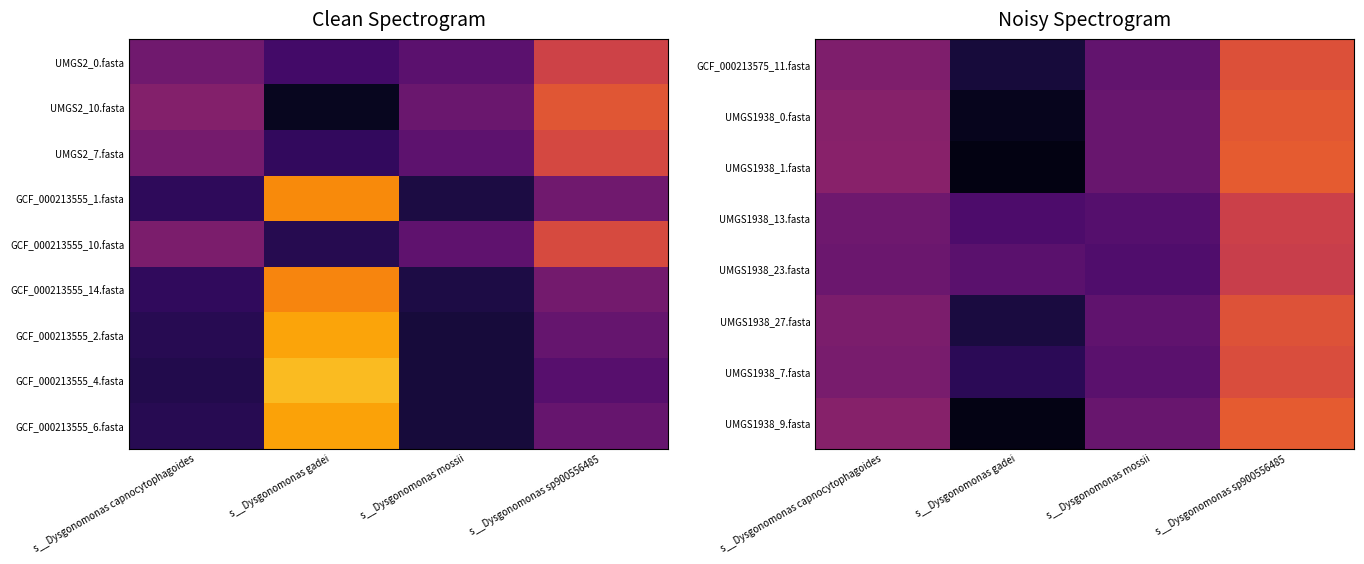

At which category is the sum across all series the highest?

s__Dysgonomonas sp900556485